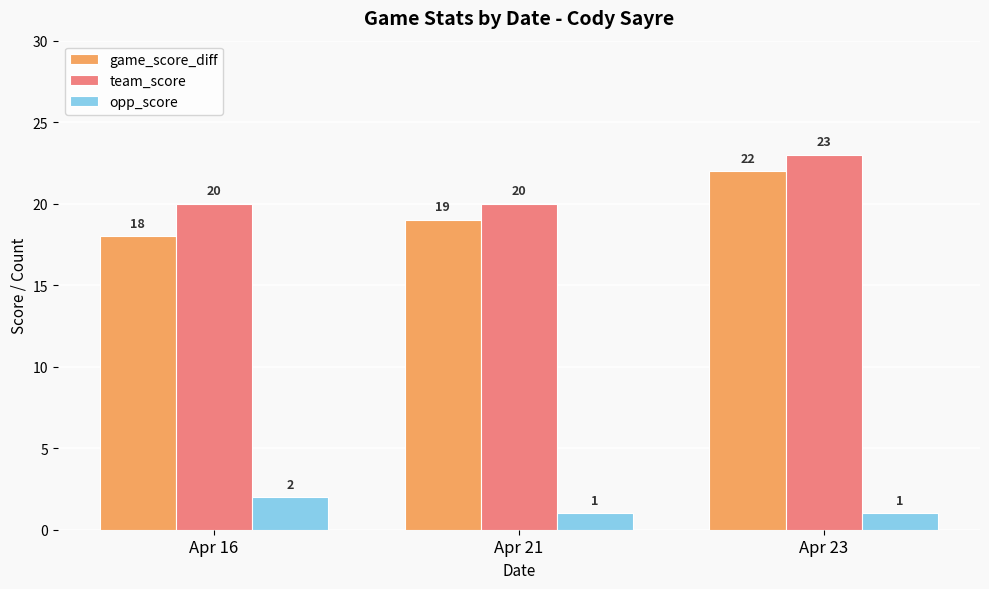

Is the value of game_score_diff at Apr 23 greater than the value of opp_score at Apr 16?

Yes